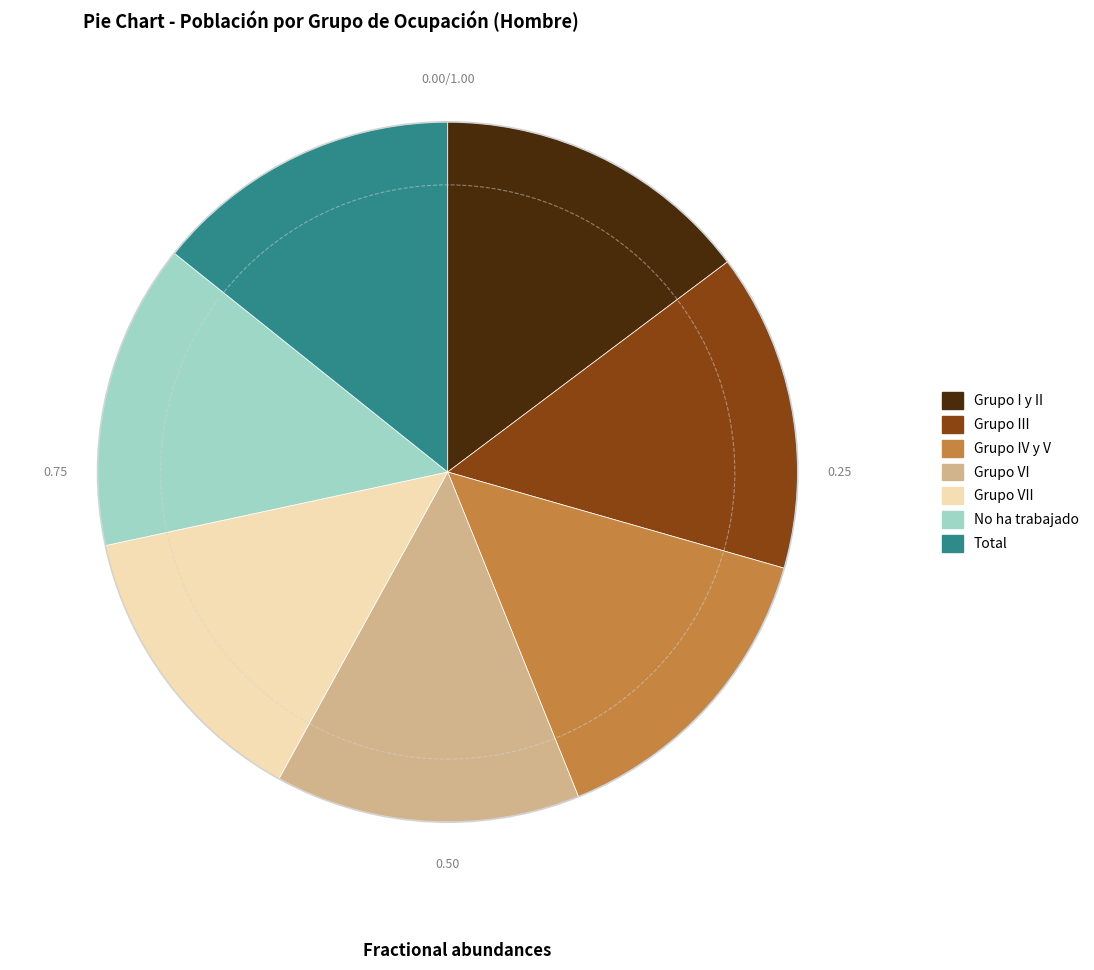

Do Total and Grupo IV y V together represent more than half of the pie?

No